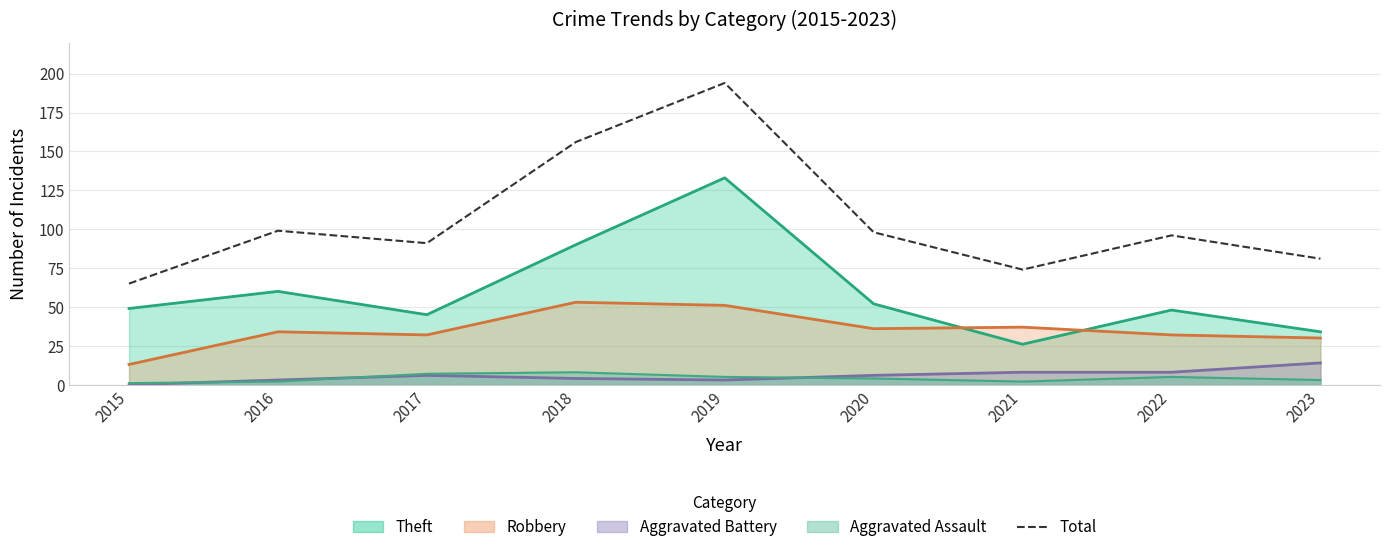

How many interior local valleys (lower than both neighbors) does the data have?

2